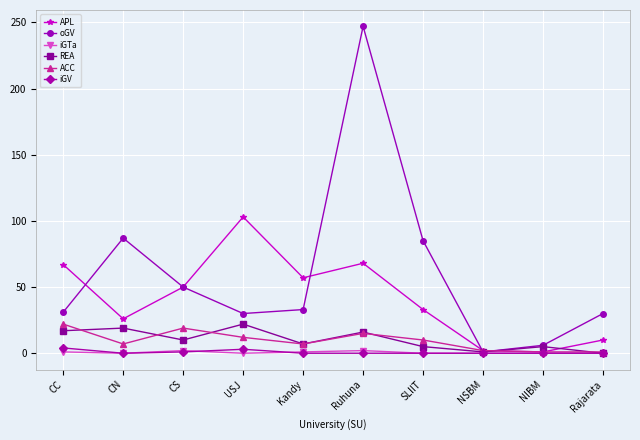

At how many categories does at least one series exceed 72?

4